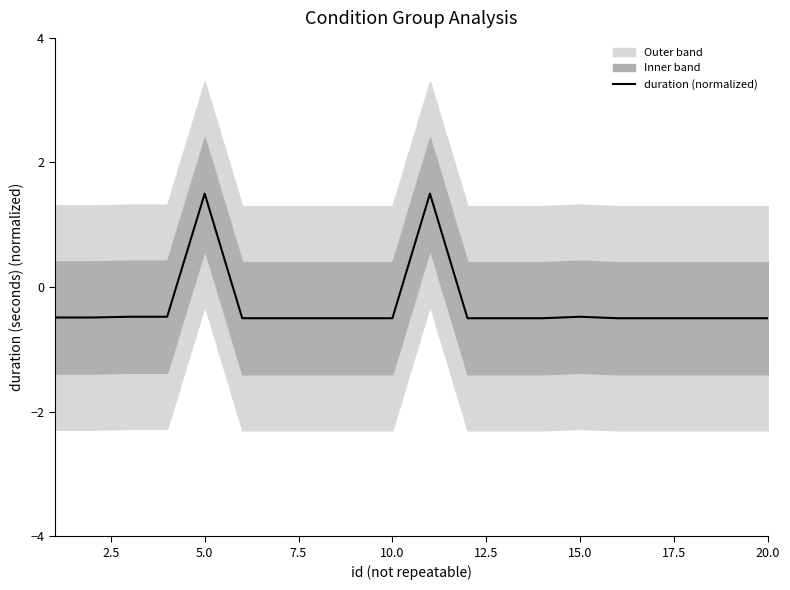

At which label does duration (normalized) first exceed 0?

5.0